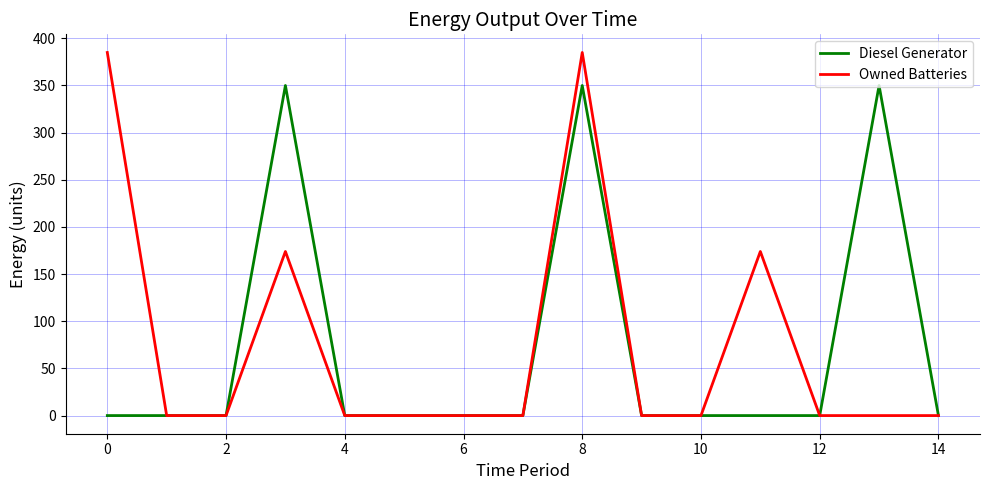

Rank the series by their maximum value, from lowest to highest.

Diesel Generator, Owned Batteries